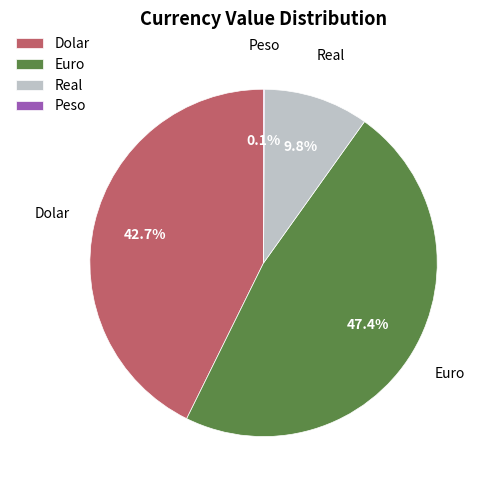

Between Dolar and Euro, which is larger?

Euro